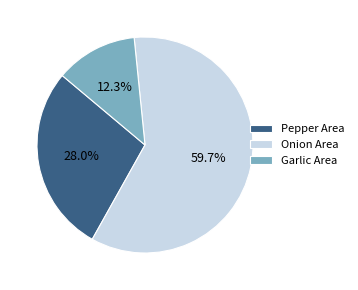

How many slices are in this pie chart?

3